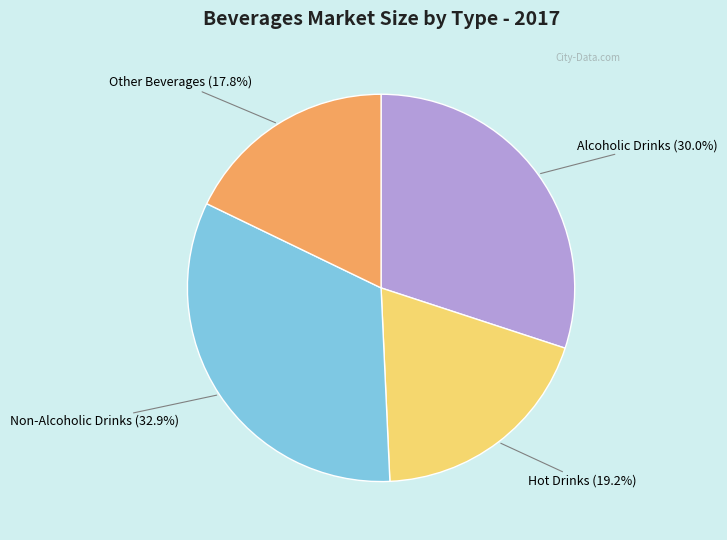

Is there any slice that represents more than half of the pie?

No